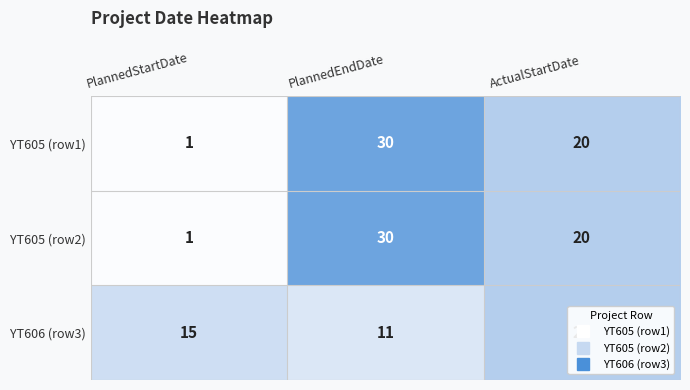

Which category has the highest value across all series?

PlannedEndDate